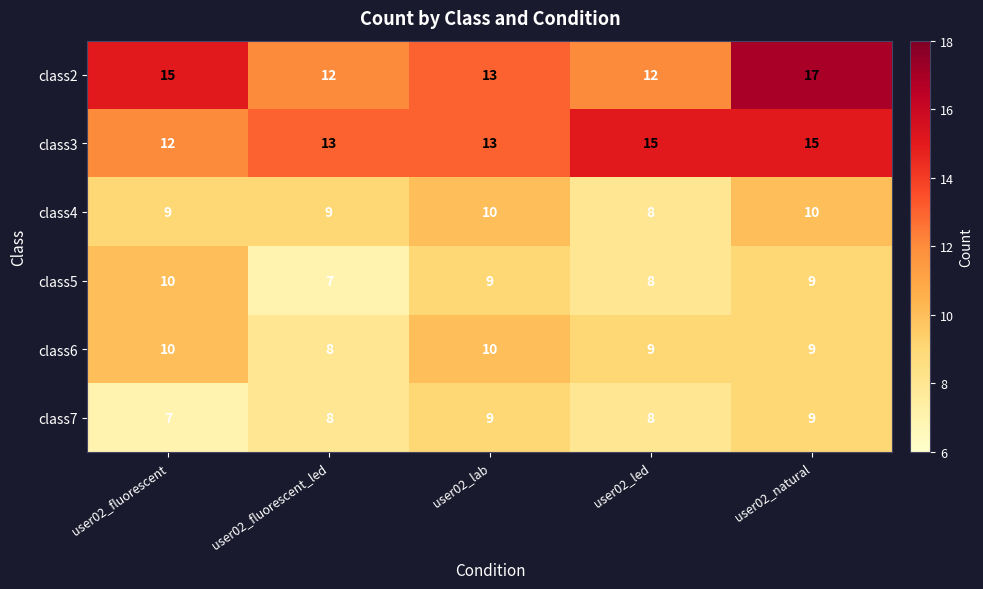

Reading right to left, extract all data points from this chart.

class2: user02_natural=17	user02_led=12	user02_lab=13	user02_fluorescent_led=12	user02_fluorescent=15
class3: user02_natural=15	user02_led=15	user02_lab=13	user02_fluorescent_led=13	user02_fluorescent=12
class4: user02_natural=10	user02_led=8	user02_lab=10	user02_fluorescent_led=9	user02_fluorescent=9
class5: user02_natural=9	user02_led=8	user02_lab=9	user02_fluorescent_led=7	user02_fluorescent=10
class6: user02_natural=9	user02_led=9	user02_lab=10	user02_fluorescent_led=8	user02_fluorescent=10
class7: user02_natural=9	user02_led=8	user02_lab=9	user02_fluorescent_led=8	user02_fluorescent=7